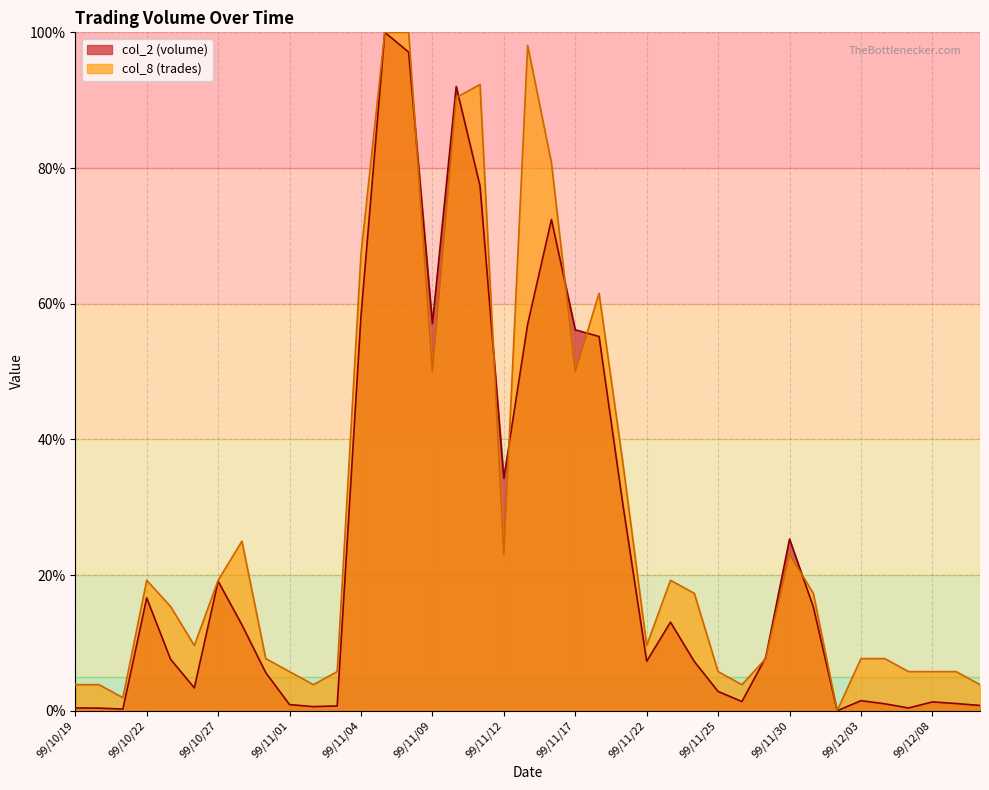

What are all the series names shown in the legend?

col_2 (volume), col_8 (trades)